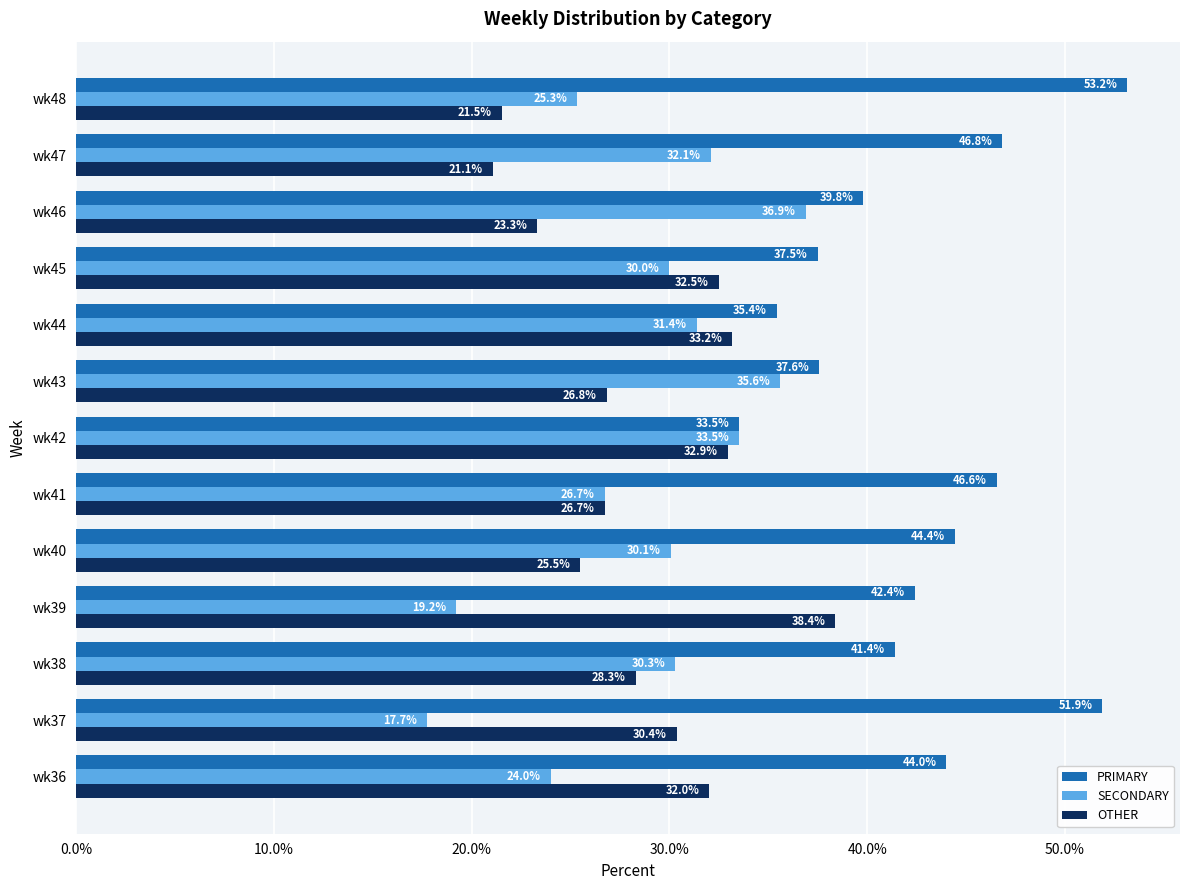

Which category has the highest value in the SECONDARY series?

wk46